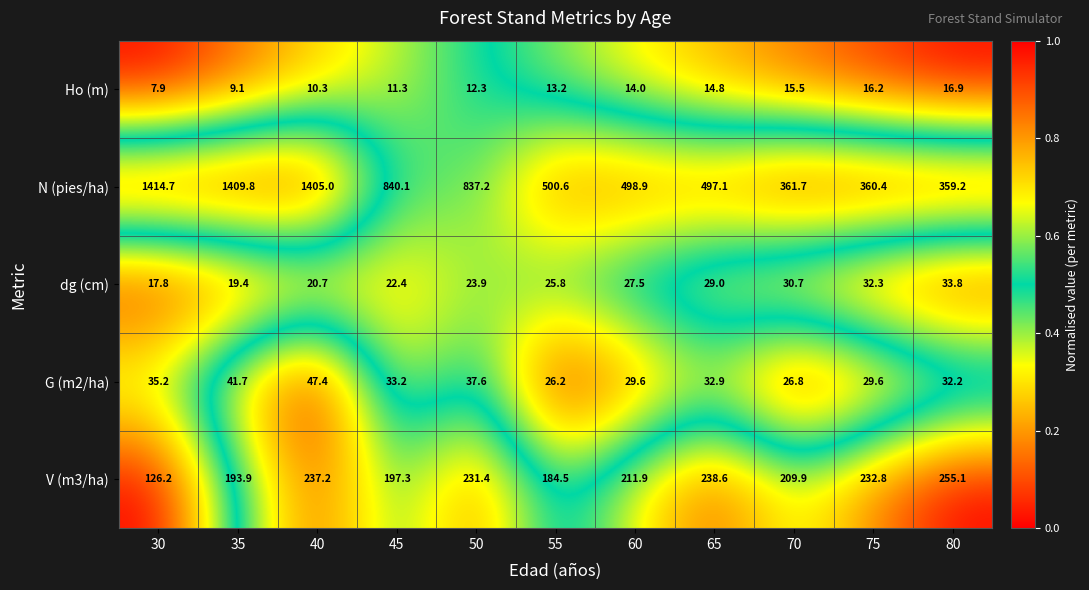

Which series has the widest spread of values?

N (pies/ha)